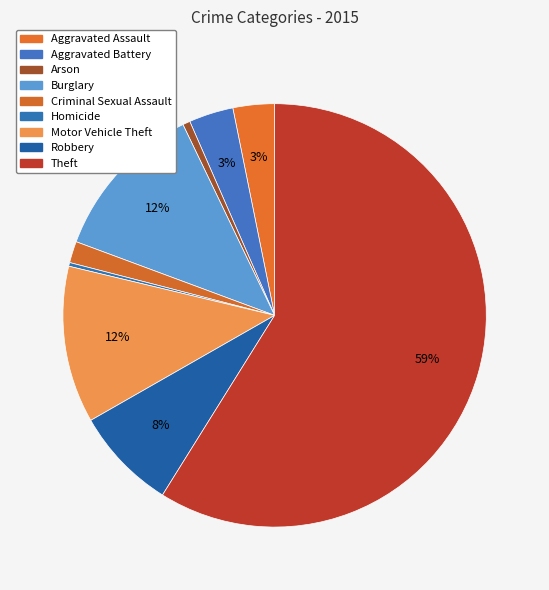

Is there any slice that represents more than half of the pie?

Yes